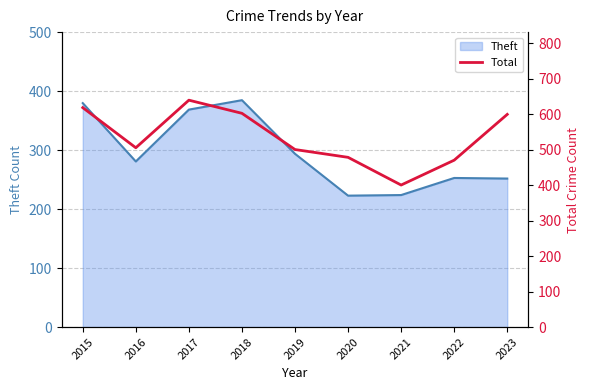

How many points are lower than both their immediate neighbors (excluding endpoints)?

2